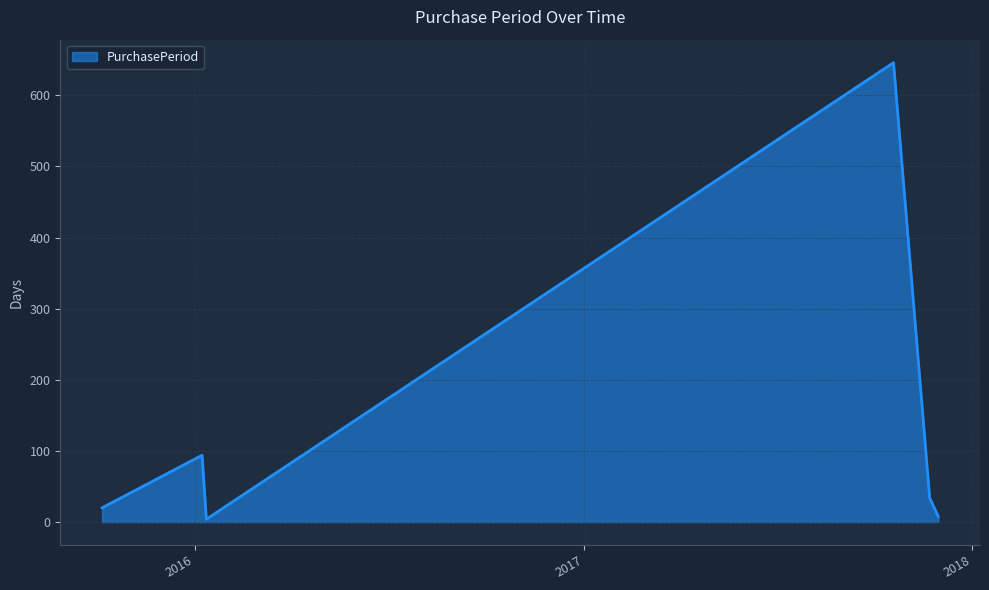

Count the number of categories in the chart.

6